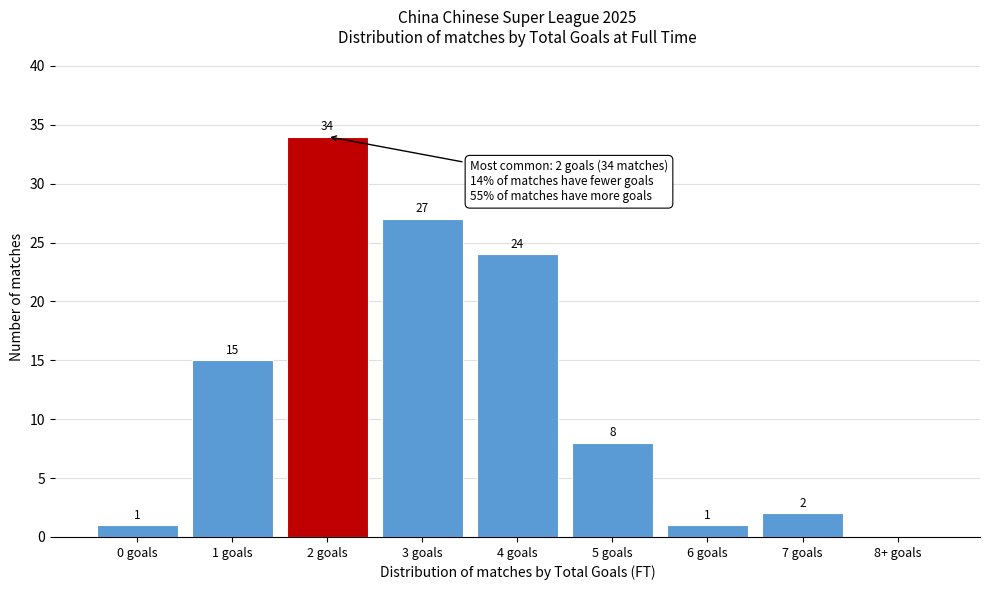

Reading left to right, transcribe all the data shown in this chart.

0 goals=1	1 goals=15	2 goals=34	3 goals=27	4 goals=24	5 goals=8	6 goals=1	7 goals=2	8+ goals=0